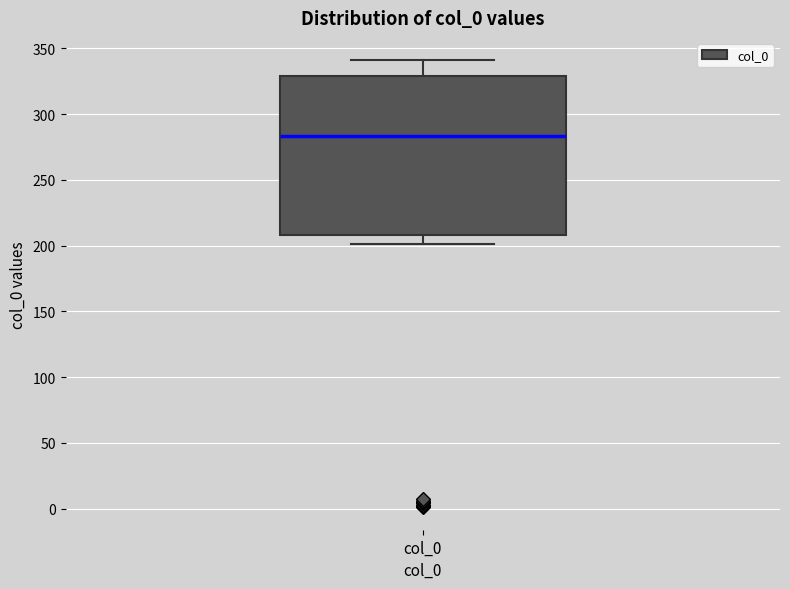

Where is the lower edge of the box for col_0 on the y-axis? The values are not printed on the chart, so give them approximately, as read against the axis.

210